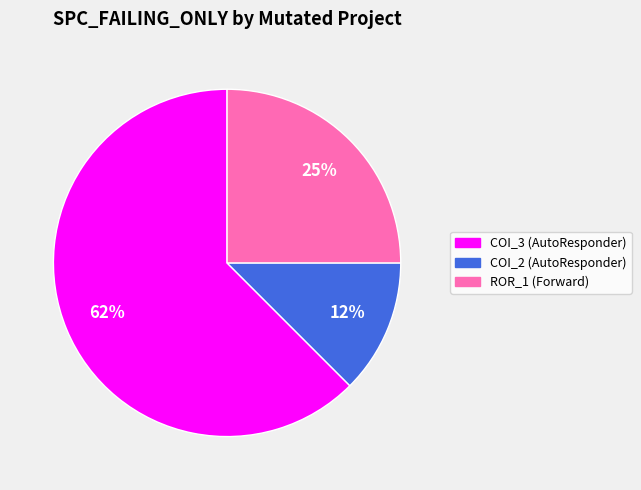

Does any single category account for the majority?

Yes